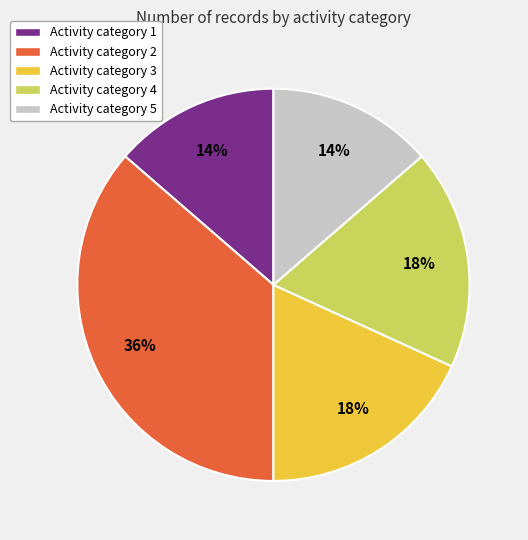

The Activity category 2 slice represents 41% of the pie. True or false?

False